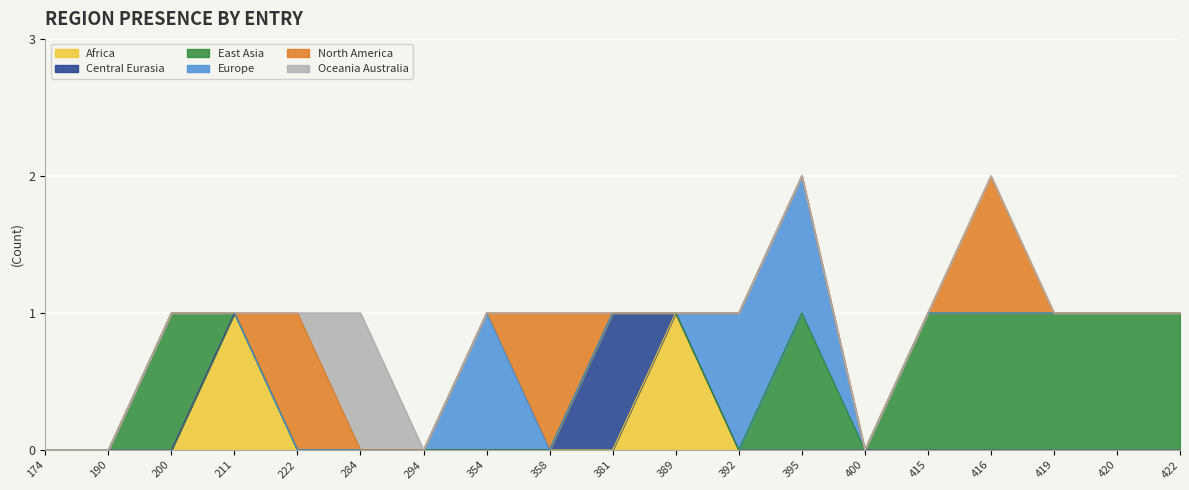

What is the difference between the maximum and second lowest values in the East Asia series?

1